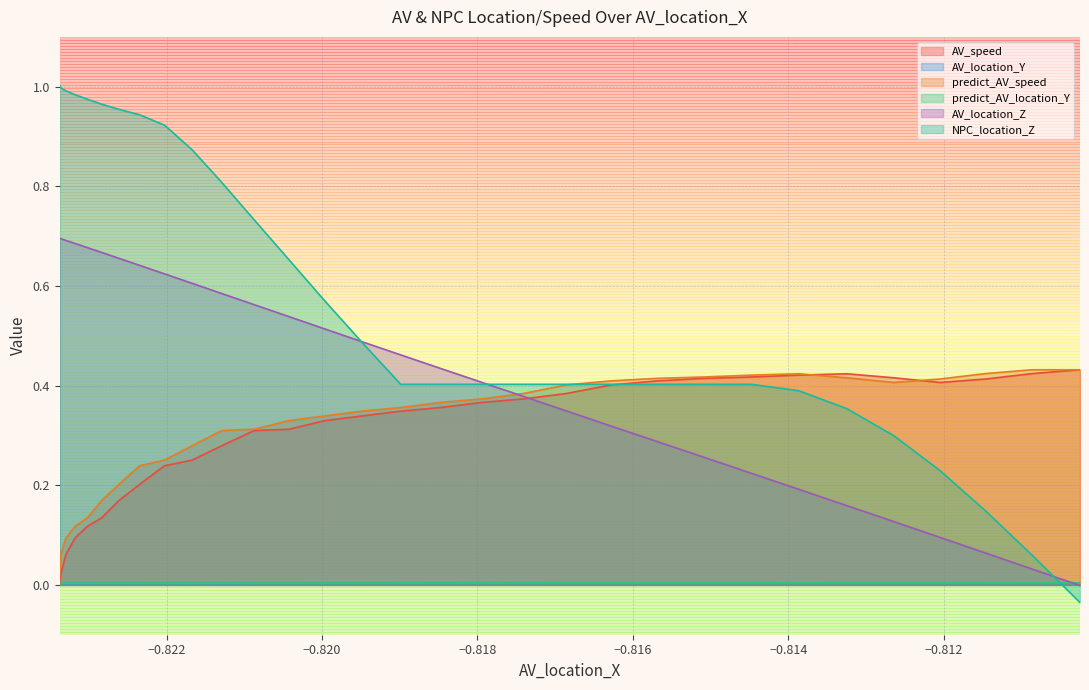

Which series has the largest total across all categories?

NPC_location_Z